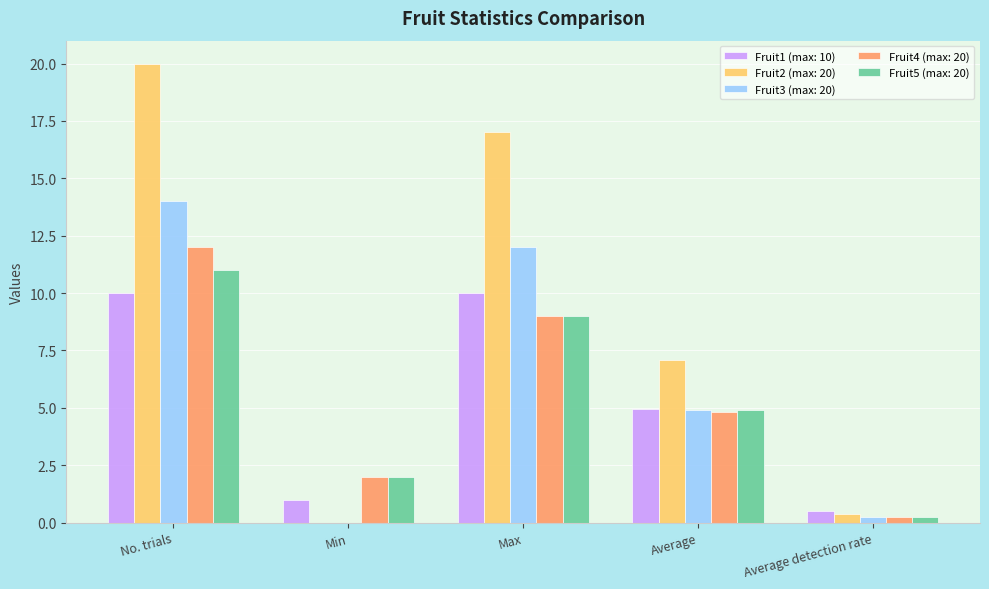

Is it true that Fruit4 (max: 20) equals 9.0 at Max?

True